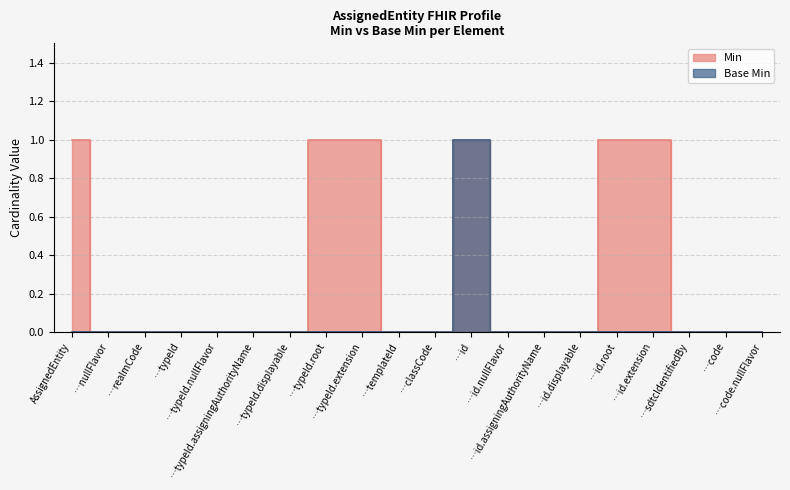

How many data points in Base Min are above 0?

1